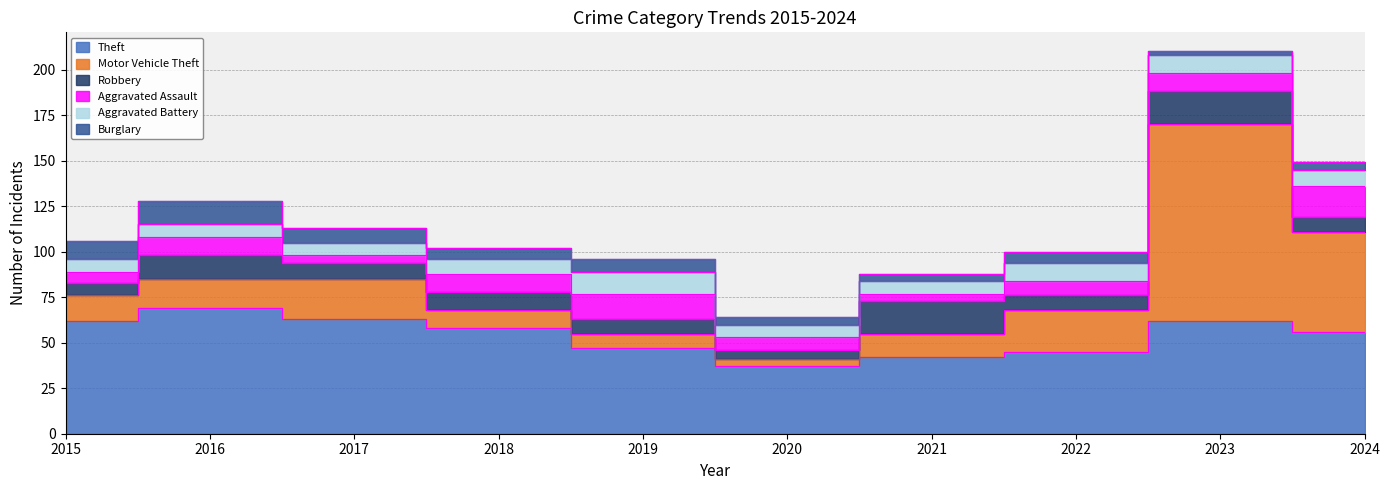

Between 2021 and 2018, which is larger?

2018